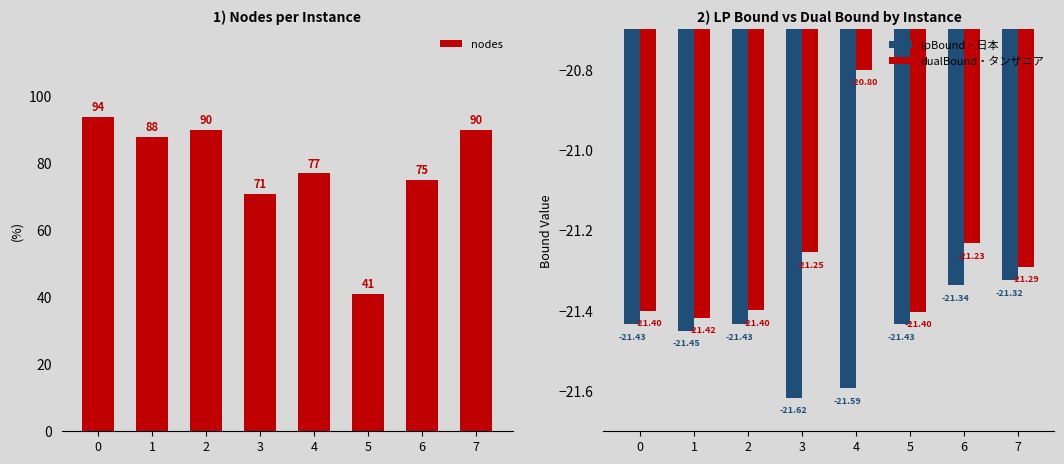

List the series in order of their peak value, highest first.

nodes, dualBound, lpBound